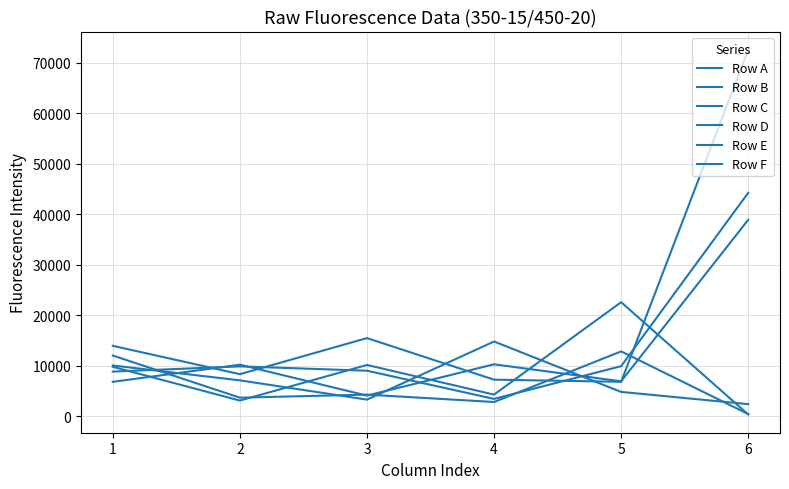

Rank the series at 2 from lowest to highest value.

Row A, Row C, Row D, Row F, Row B, Row E